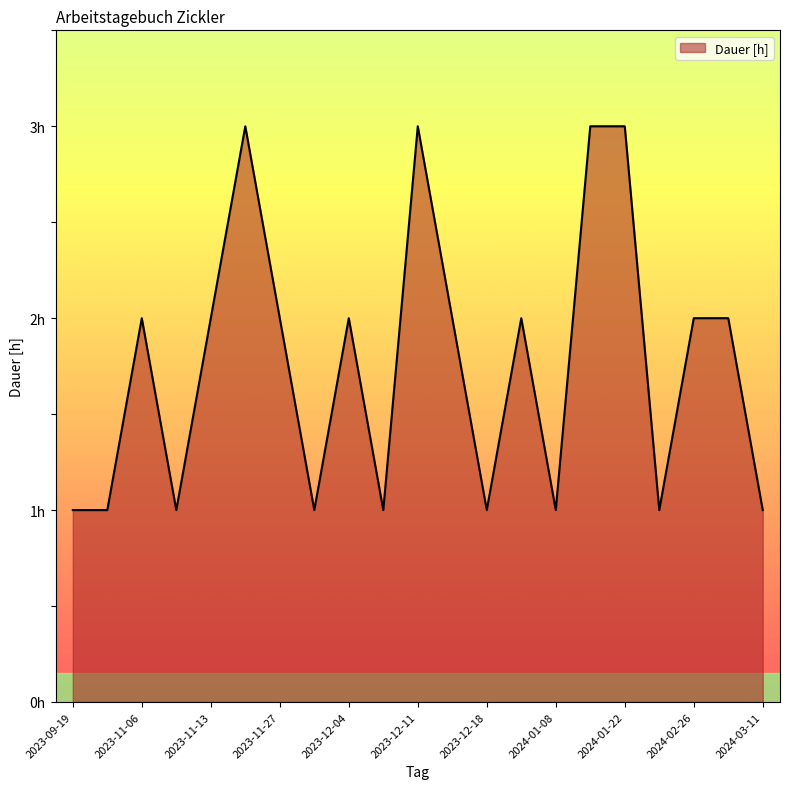

Reading left to right, extract all data points from this chart.

1	1	2	1	2	3	2	1	2	1	3	2	1	2	1	3	3	1	2	2	1